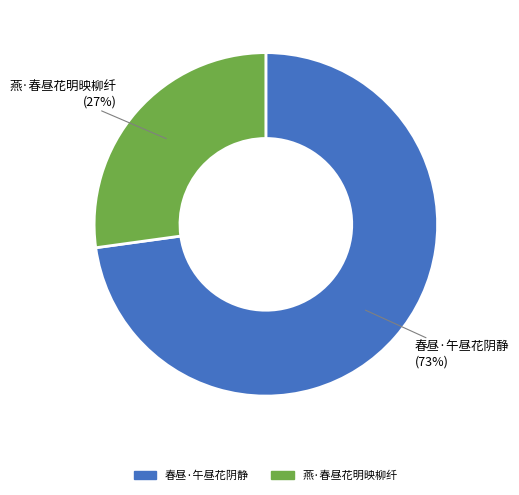

The 春昼·午昼花阴静 slice represents 61% of the pie. True or false?

False